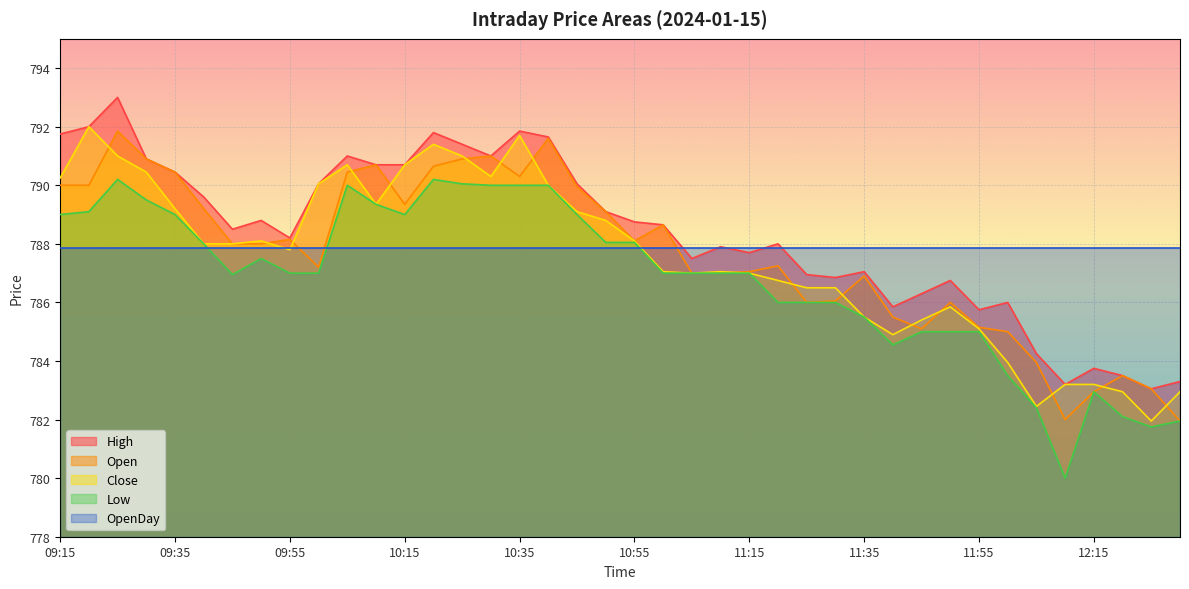

Reading right to left, extract all data points from this chart.

High: 783.3	783.0	783.5	783.8	783.2	784.2	786.0	785.8	786.8	786.3	785.9	787.0	786.9	787.0	788.0	787.7	787.9	787.5	788.6	788.8	789.1	790.0	791.6	791.9	791.0	791.4	791.8	790.7	790.7	791.0	790.0	788.2	788.8	788.5	789.6	790.5	790.9	793.0	792.0	791.8
Open: 782.0	783.0	783.5	783.0	782.0	784.0	785.0	785.1	786.0	785.1	785.5	786.9	786.0	786.0	787.2	787.0	787.0	787.0	788.6	788.1	789.1	790.0	791.6	790.3	791.0	790.9	790.6	789.4	790.7	790.5	787.2	788.1	788.0	788.0	789.2	790.5	790.9	791.9	790.0	790.0
Close: 783.0	782.0	783.0	783.2	783.2	782.5	784.0	785.1	785.9	785.4	784.9	785.5	786.5	786.5	786.8	787.0	787.0	787.0	787.0	788.1	788.8	789.1	790.0	791.7	790.3	791.0	791.4	790.7	789.4	790.7	790.0	787.8	788.1	788.0	788.0	789.2	790.5	791.0	792.0	790.2
Low: 782.0	781.8	782.1	783.0	780.0	782.4	783.5	785.0	785.0	785.0	784.5	785.5	786.0	786.0	786.0	787.0	787.0	787.0	787.0	788.0	788.0	789.0	790.0	790.0	790.0	790.0	790.2	789.0	789.4	790.0	787.0	787.0	787.5	787.0	788.0	789.0	789.5	790.2	789.1	789.0